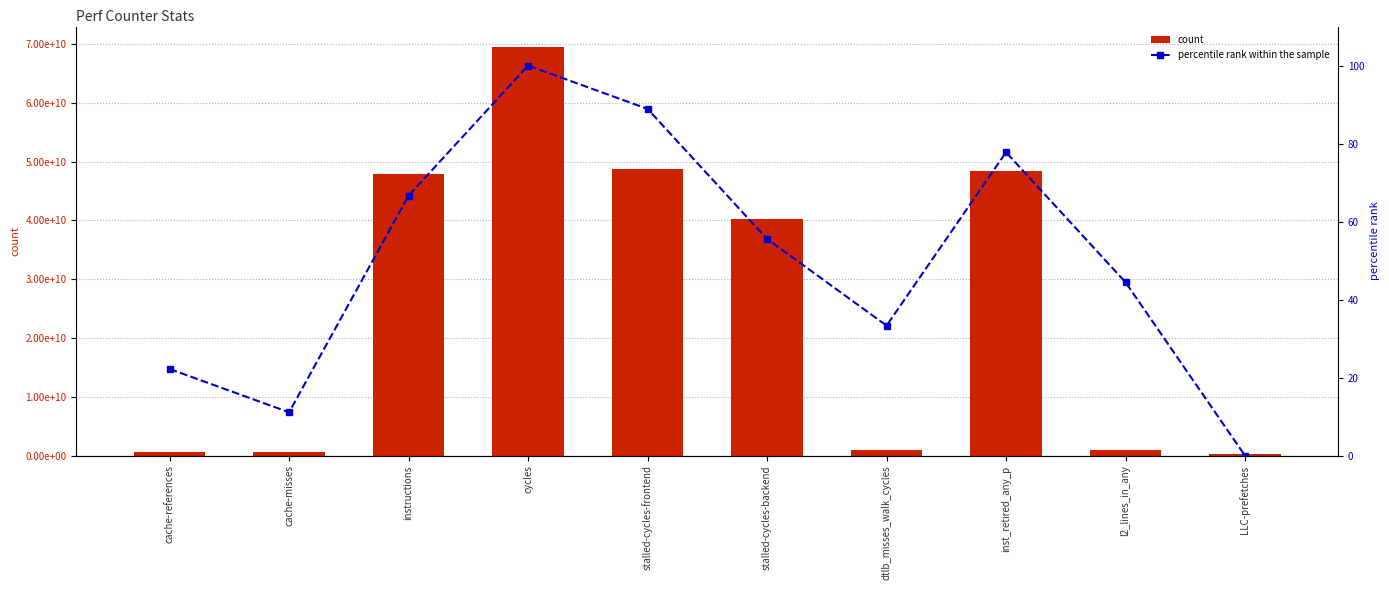

At which category is the sum across all series the highest?

cycles